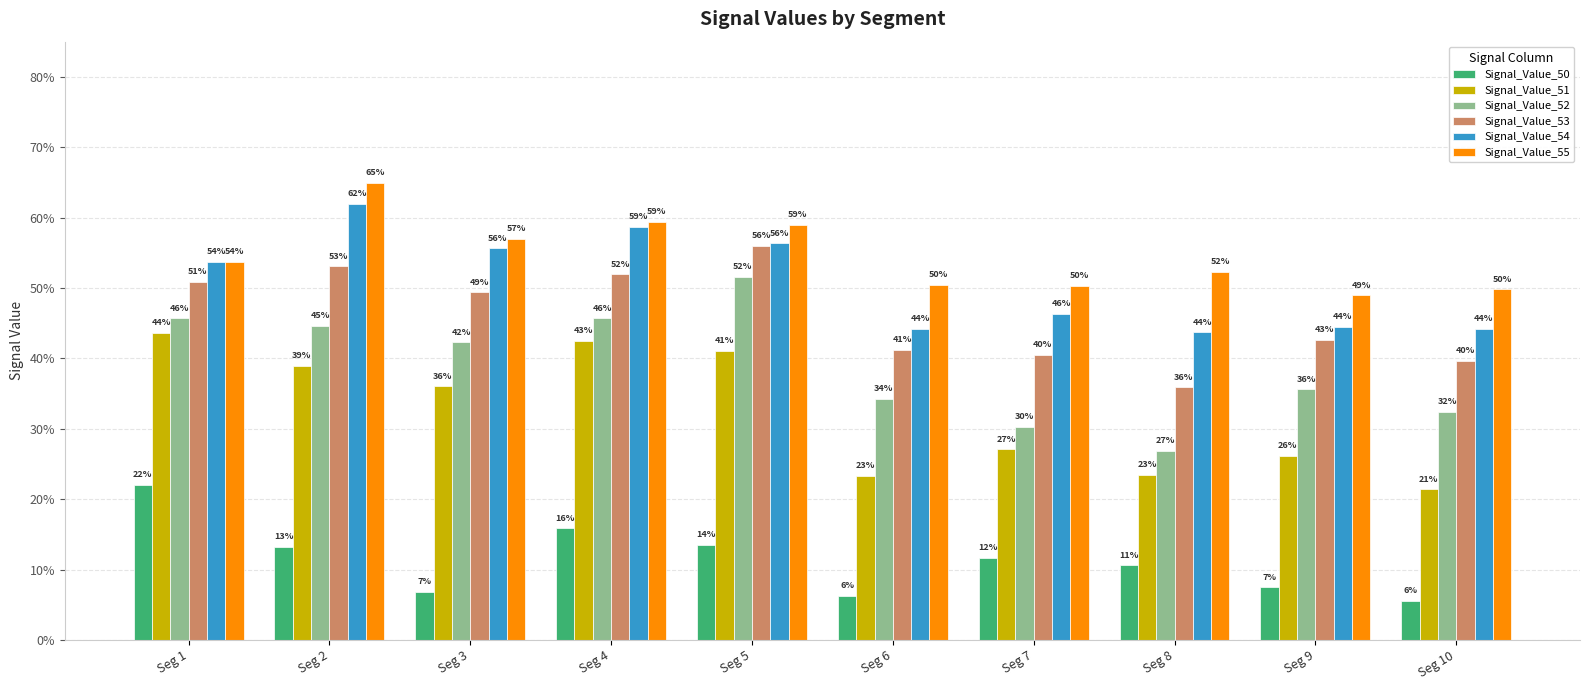

Are the bars horizontal?

No